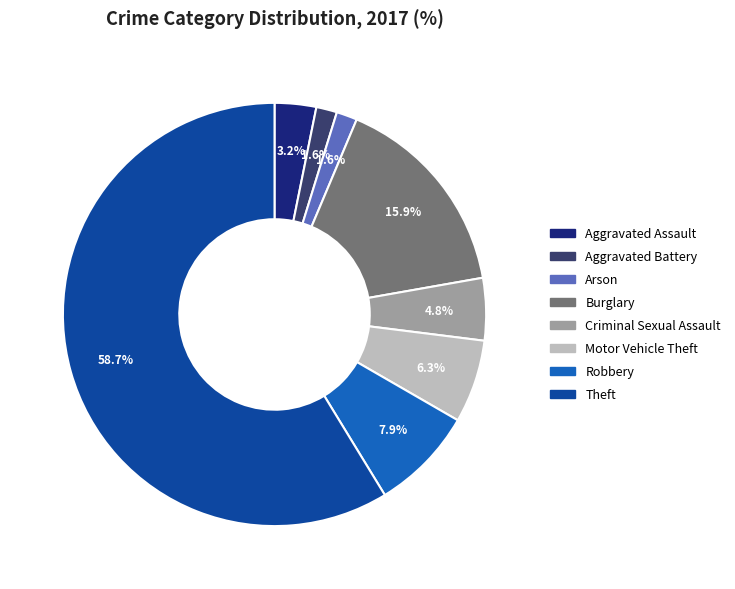

Is there a majority slice in this chart?

Yes